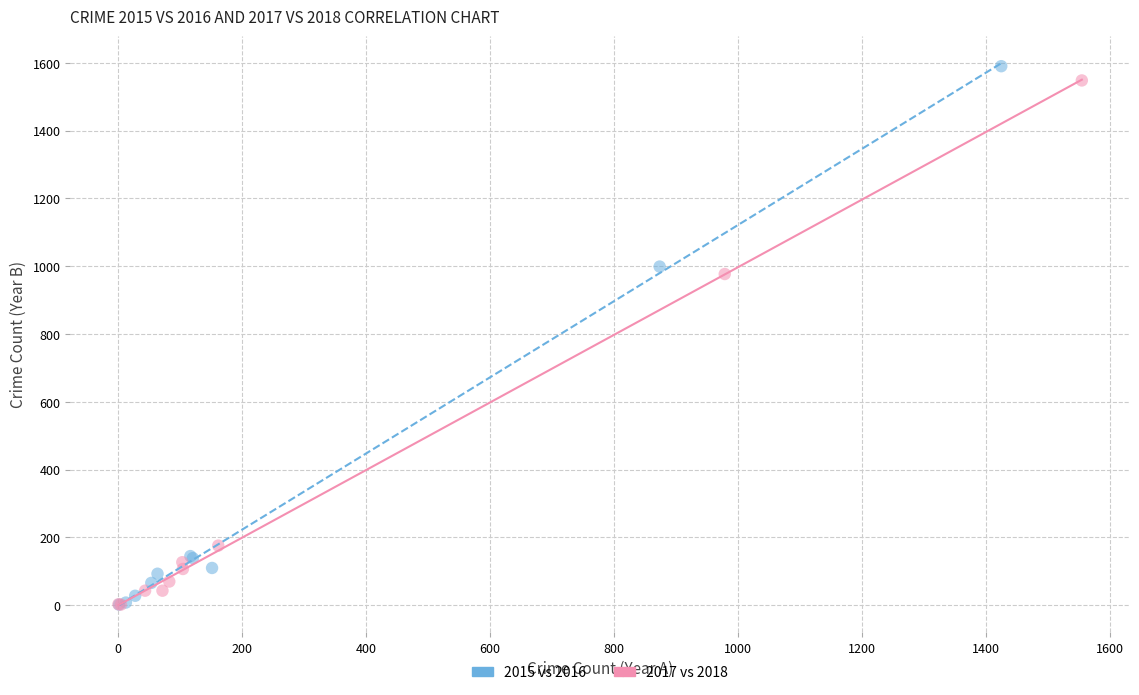

Which series has the widest spread of Y values?

2015 vs 2016